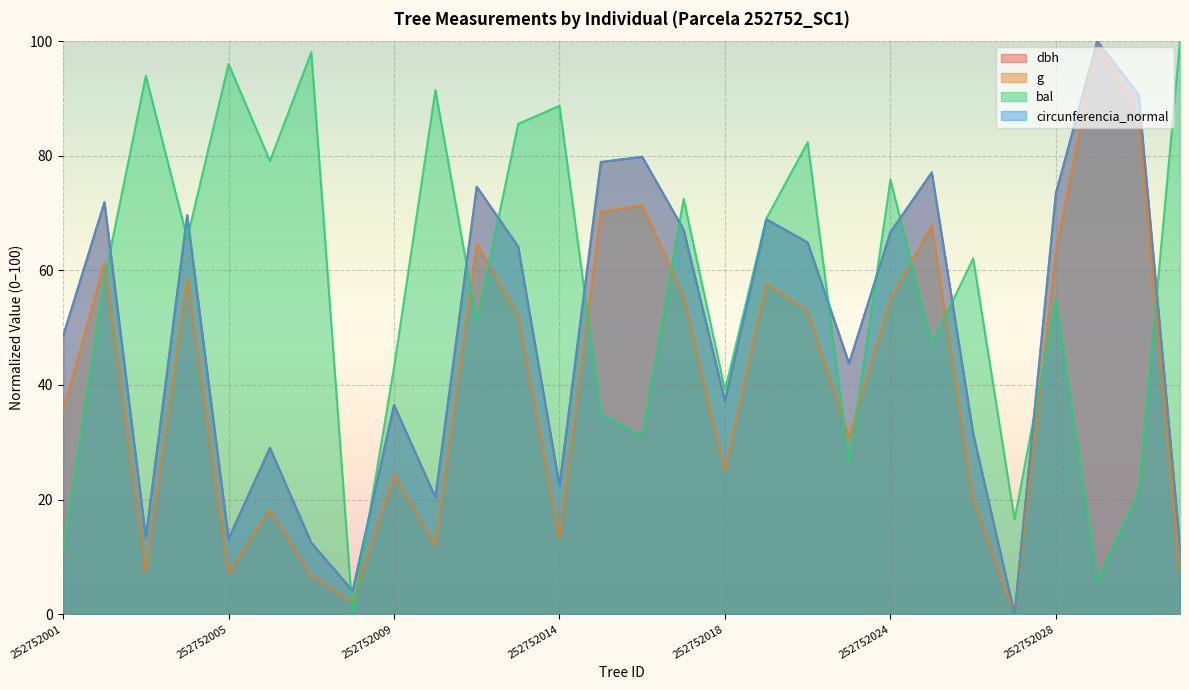

At which category is the sum across all series the highest?

252752030